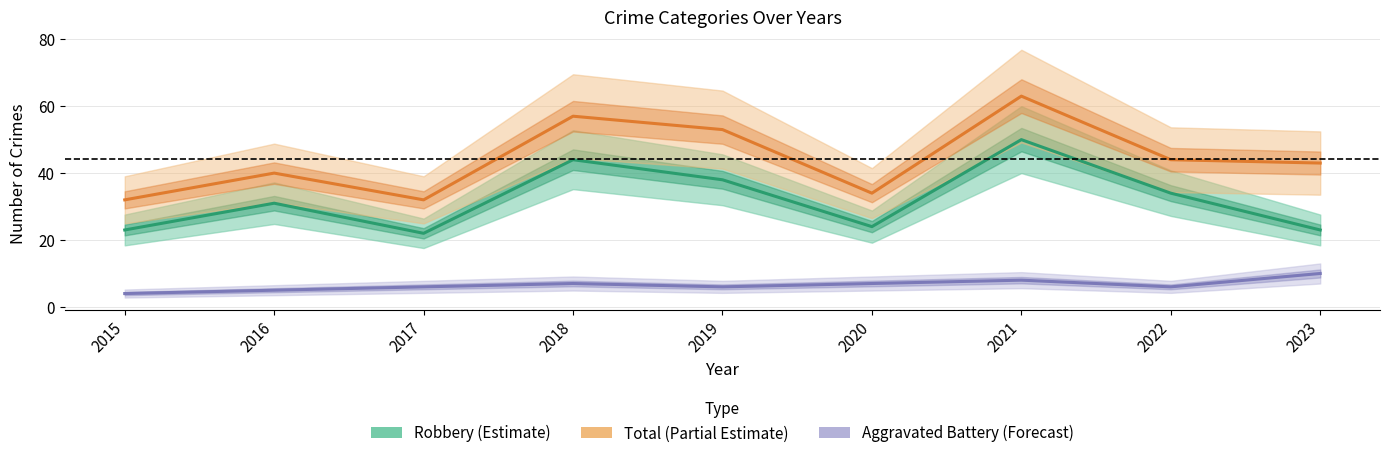

True or false: Robbery (Estimate) and Aggravated Battery (Forecast) intersect in this chart.

False